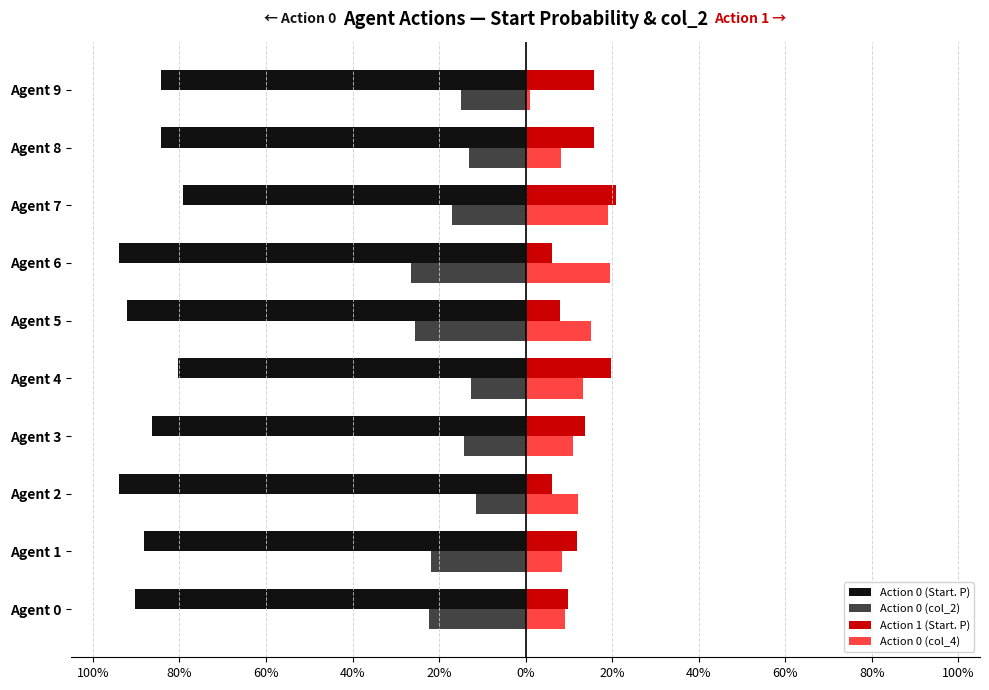

Which series has the largest range (max minus min)?

Action 0 (col_4)